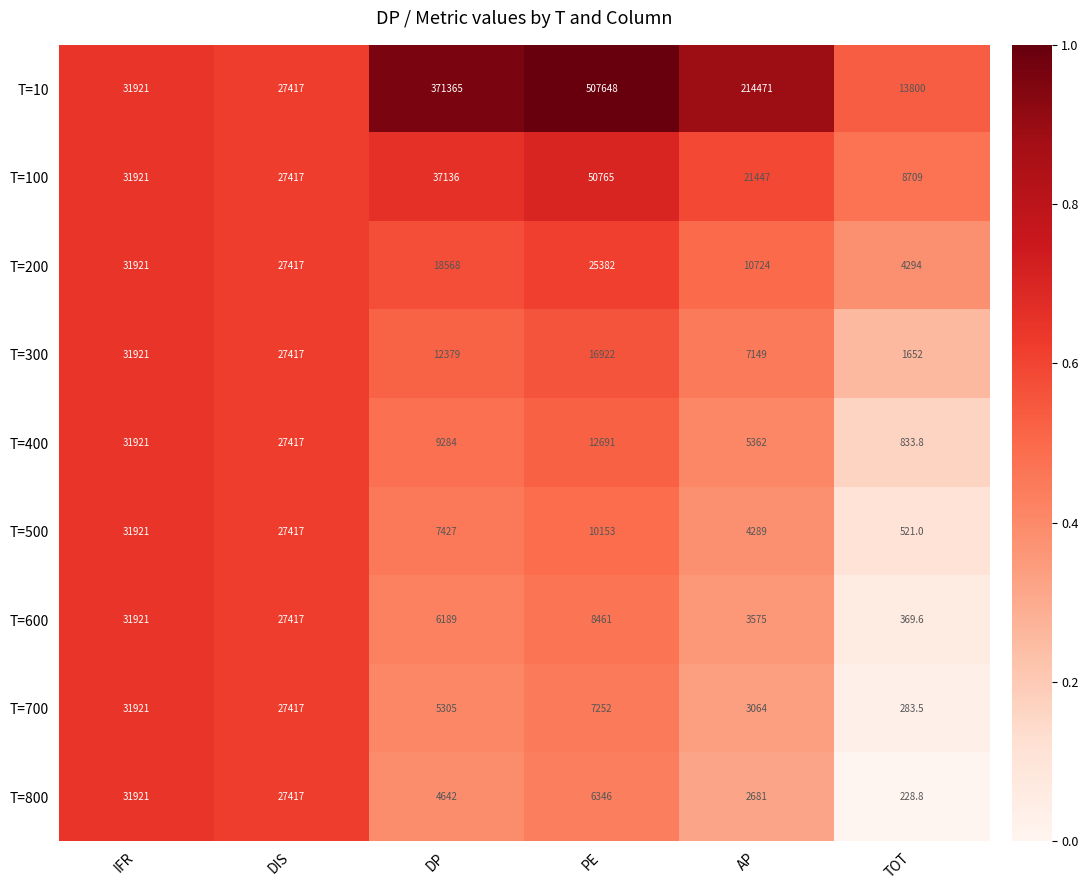

What is the lowest value of the T=200 series?

4294.0